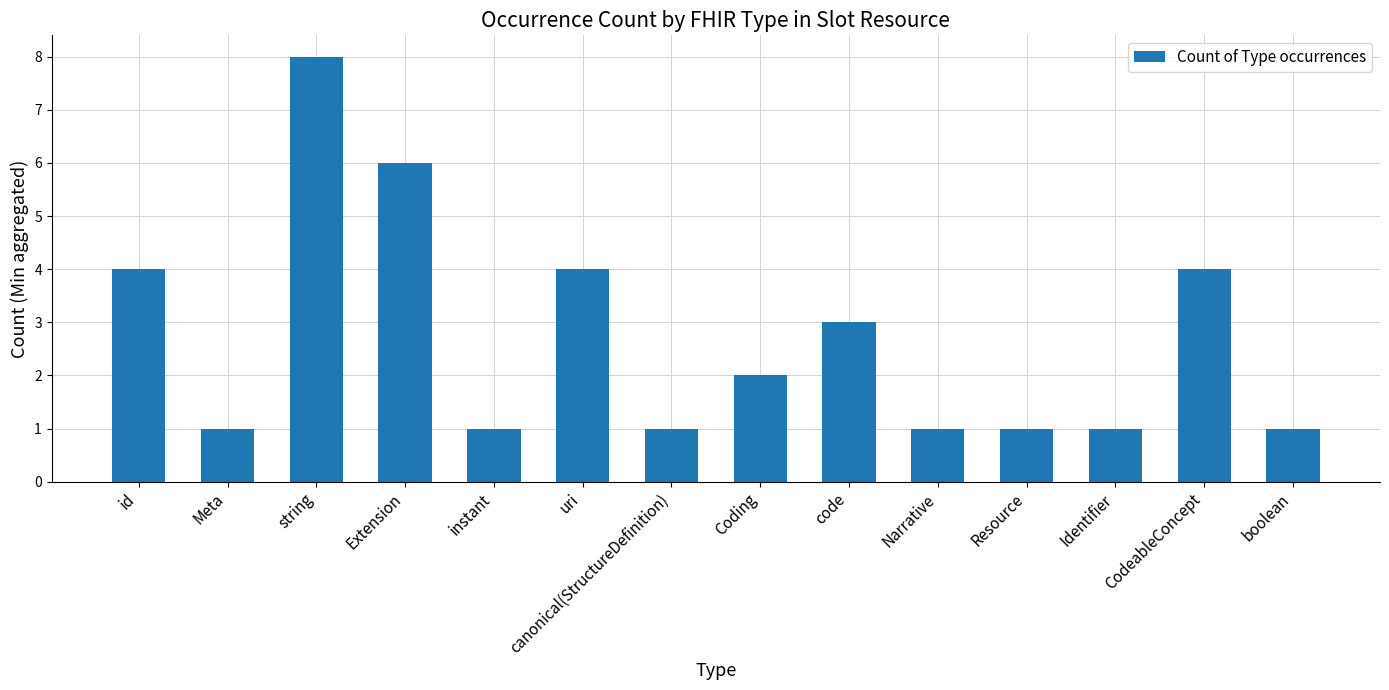

What is the change in value from string to code?

-5